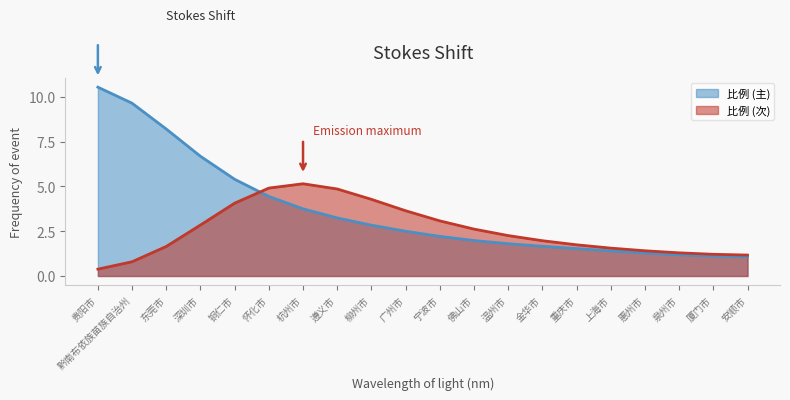

What is the label of the 5th point from the right?

上海市